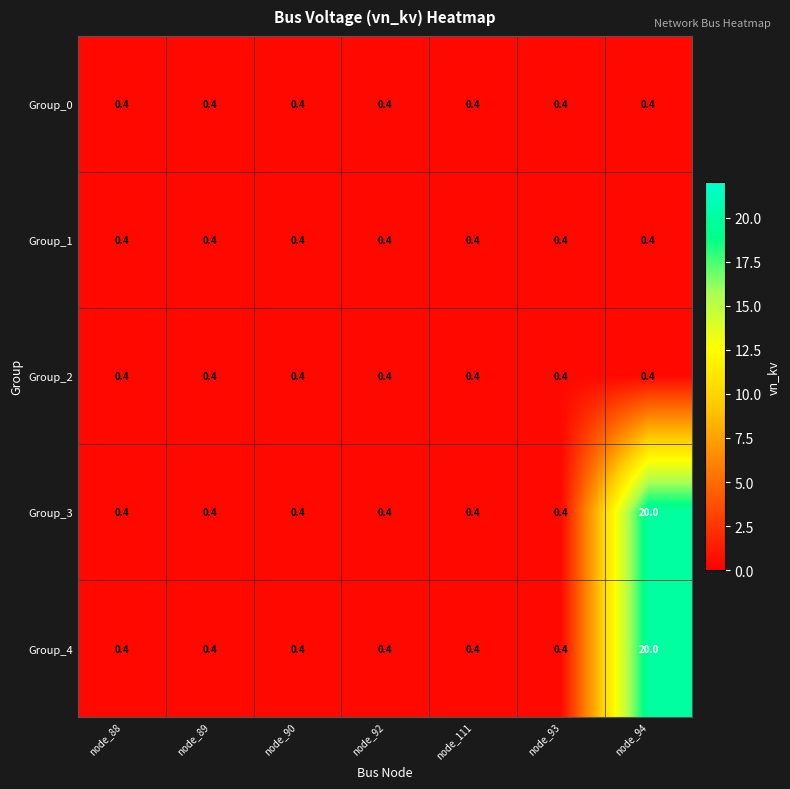

What is the total value across all series at node_92?

2.0